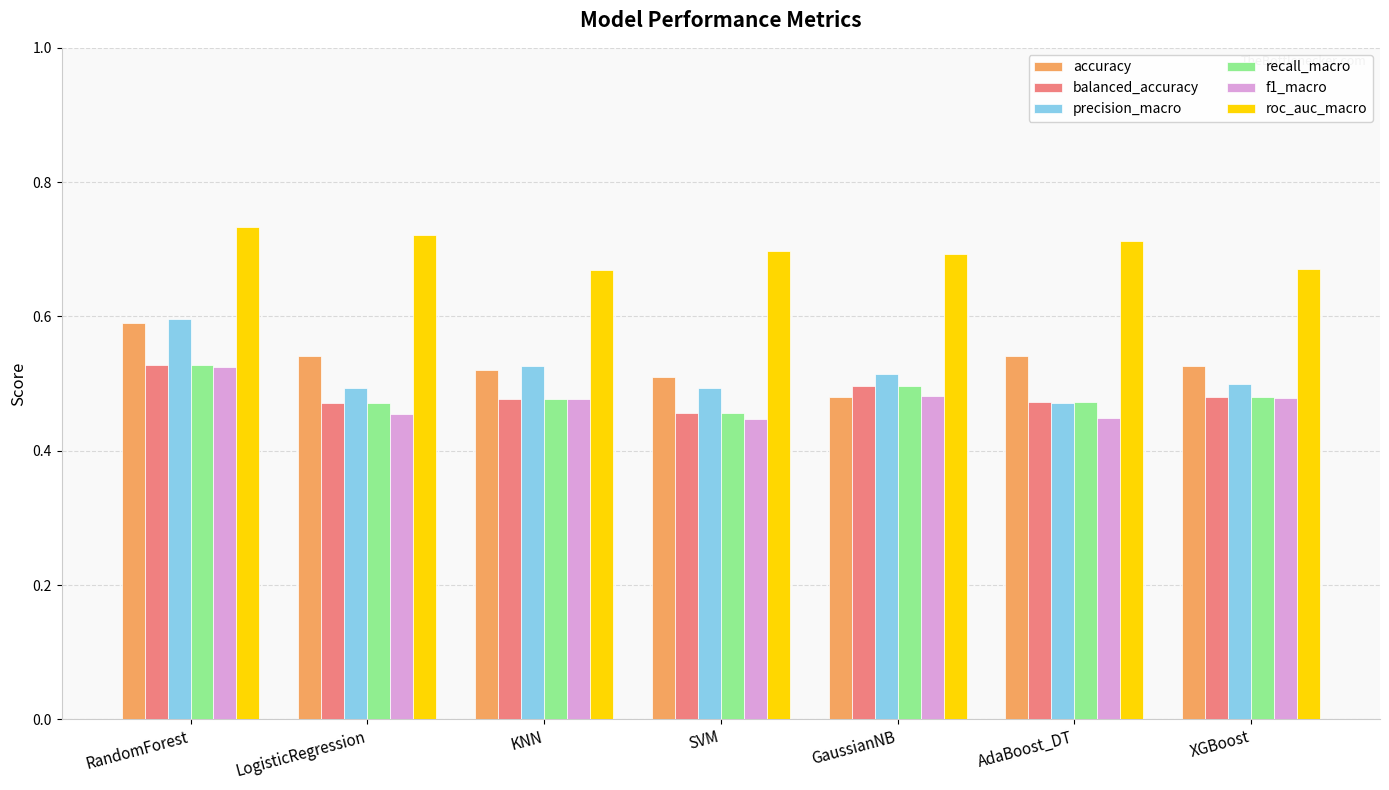

Is the value of f1_macro at GaussianNB greater than the value of accuracy at LogisticRegression?

No